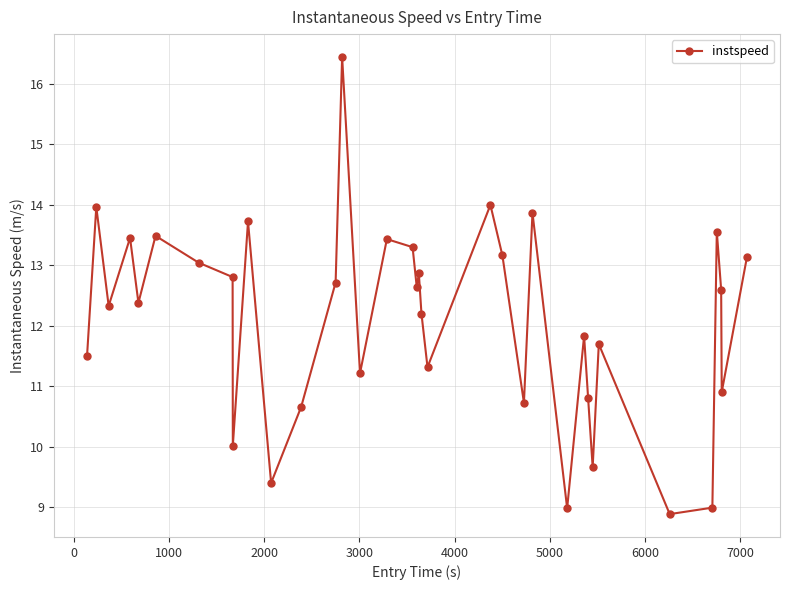

What is the minimum value shown in the chart?

8.9